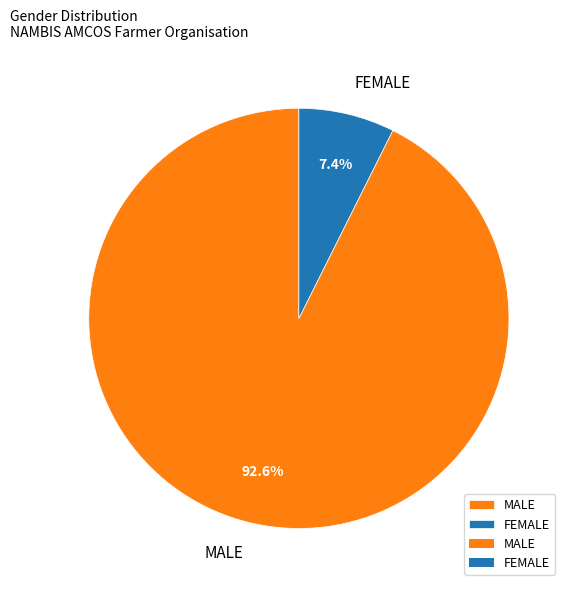

How many slices are in this pie chart?

2